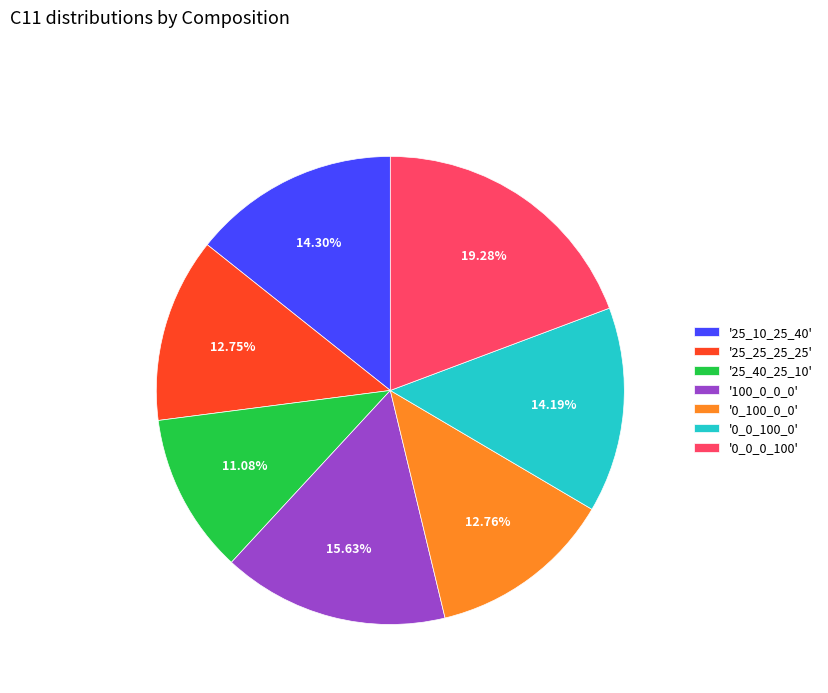

Is the sum of '25_25_25_25' and '25_40_25_10' greater than half?

No